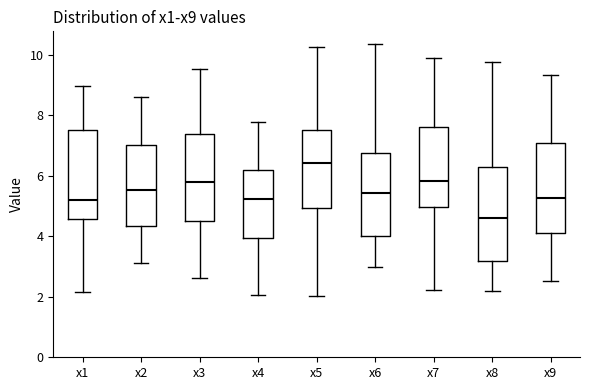

Where does the lower whisker of the box for x6 end on the y-axis? The values are not printed on the chart, so give them approximately, as read against the axis.

3.0